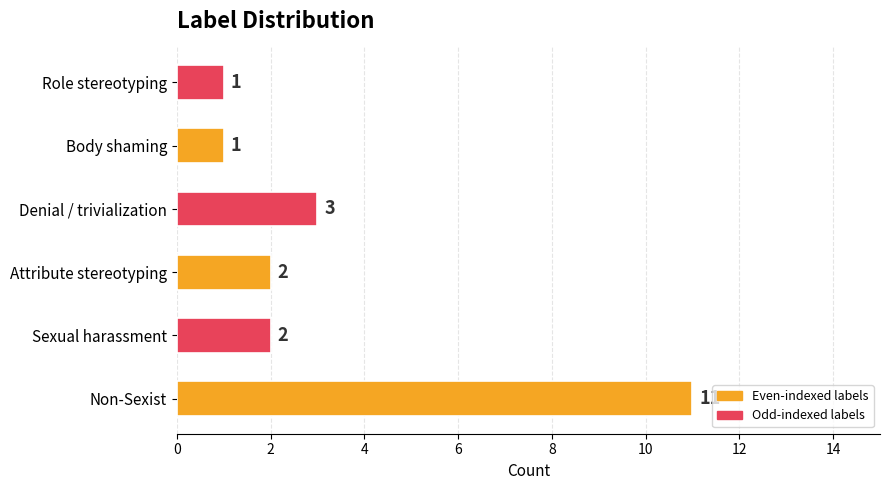

Which category has the highest value across all series?

Non-Sexist